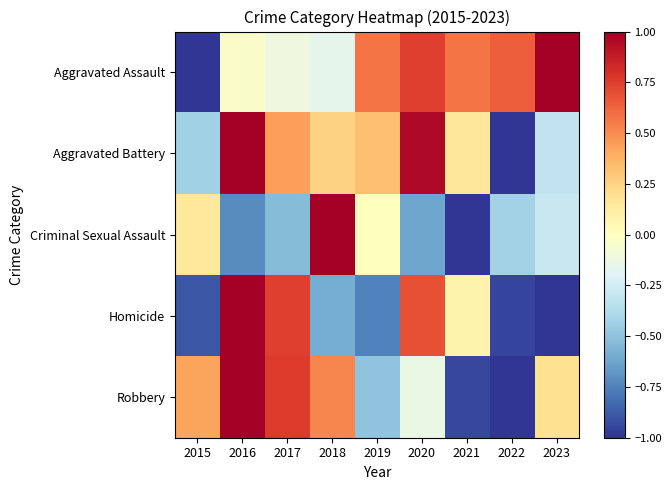

Which series has the largest range (max minus min)?

Aggravated Assault